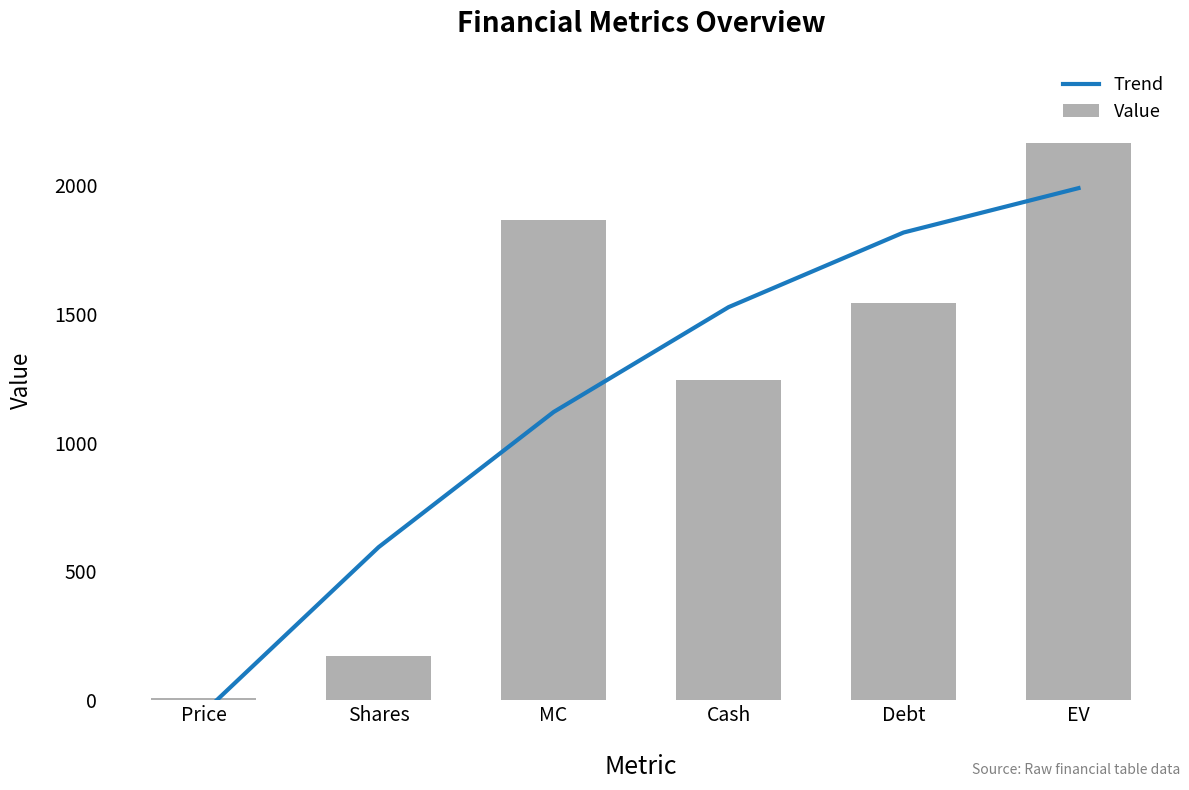

What is the total value across all series at MC?

2981.1